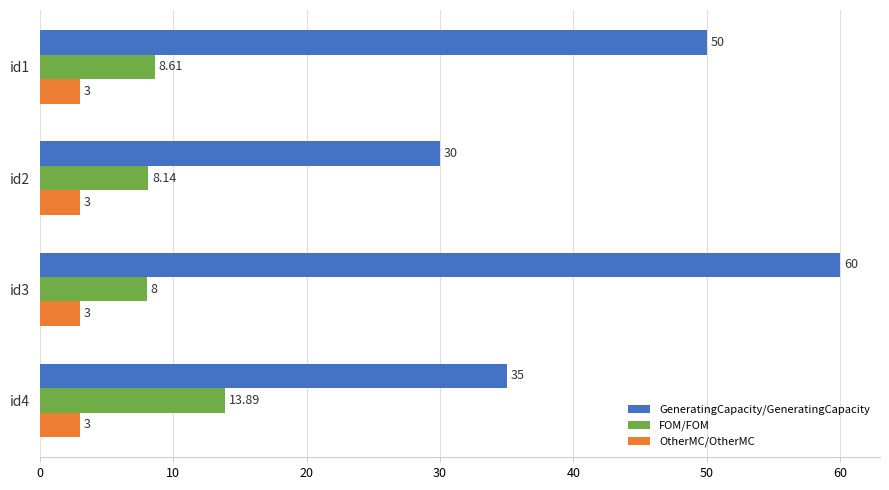

Which series has the widest spread of values?

GeneratingCapacity/GeneratingCapacity